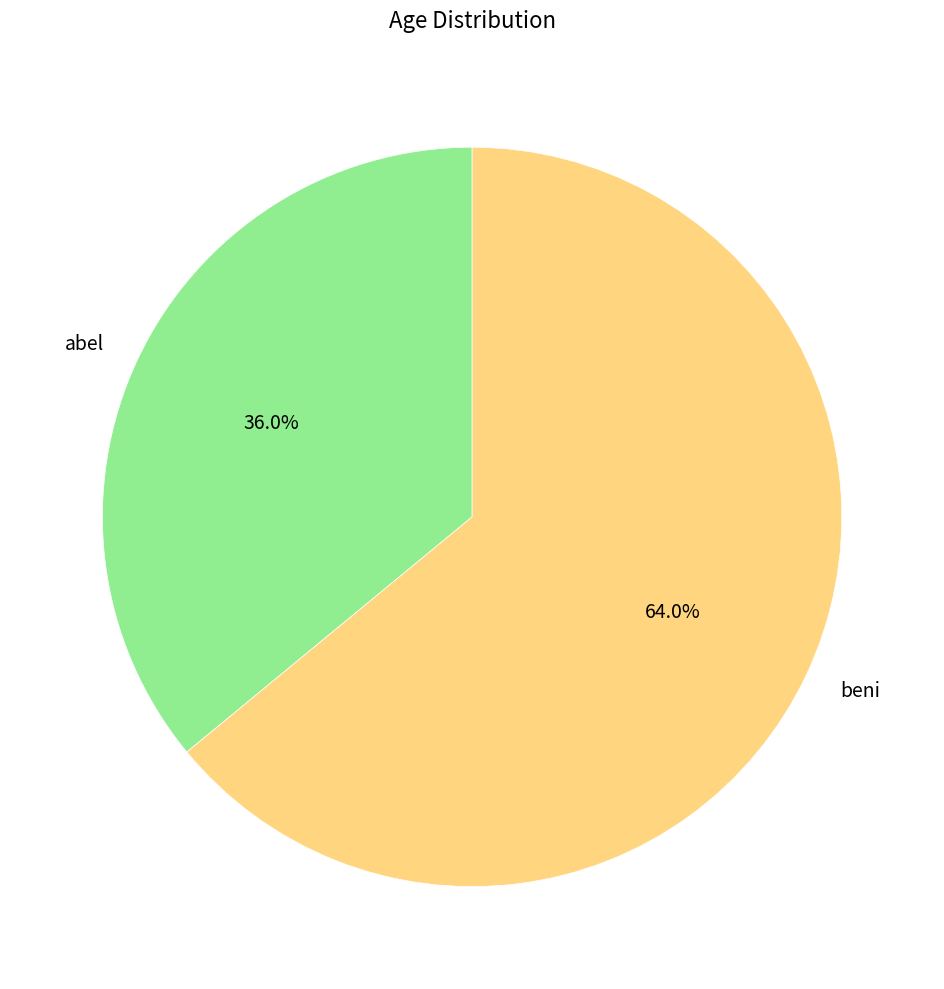

Rank the categories by value from highest to lowest.

beni, abel